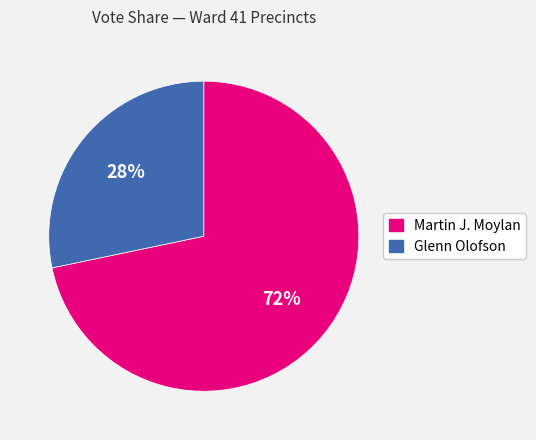

To the nearest percent, what is the average slice percentage?

50%